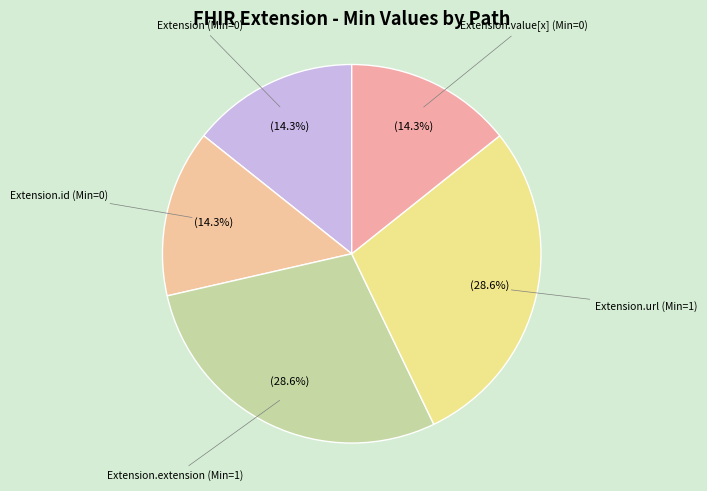

How many slices are in this pie chart?

5